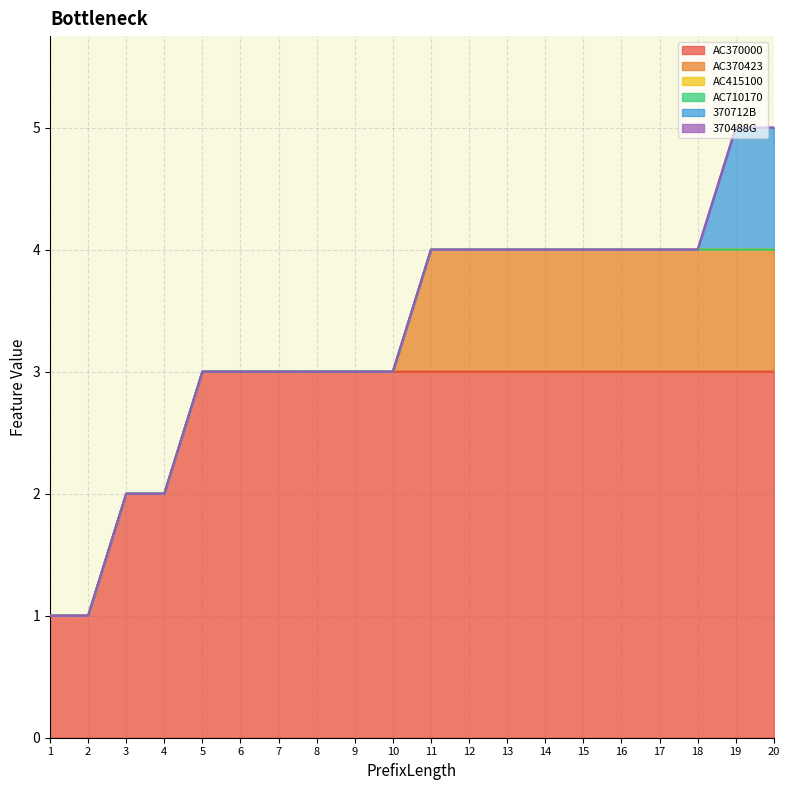

True or false: 370712B has more than 0 points higher than both neighbors.

False